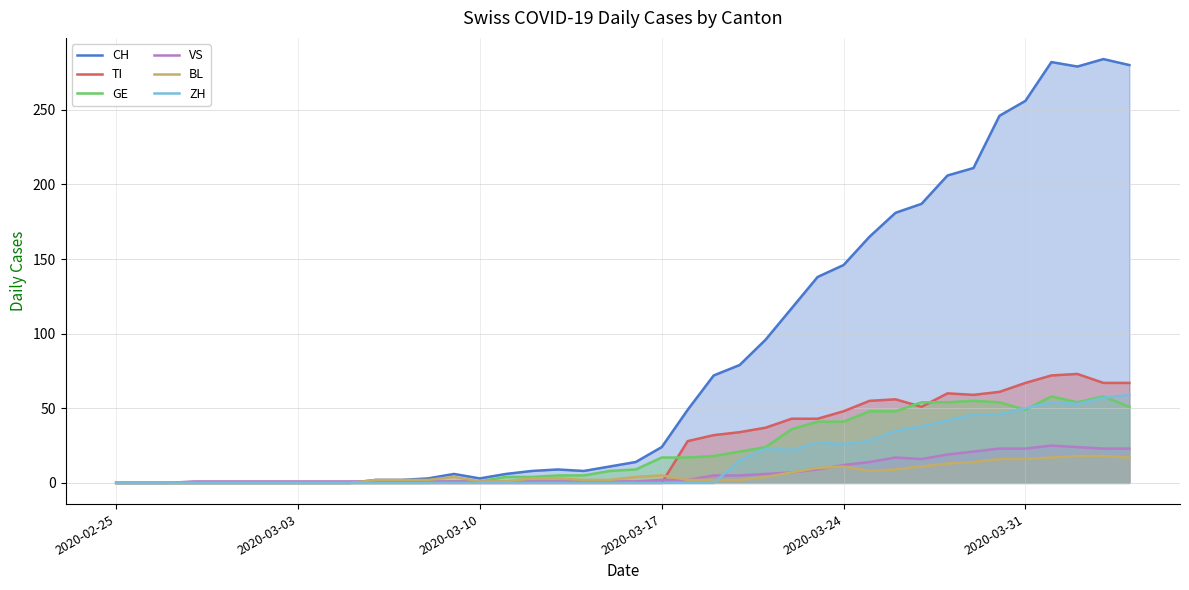

Which series has the largest range (max minus min)?

CH